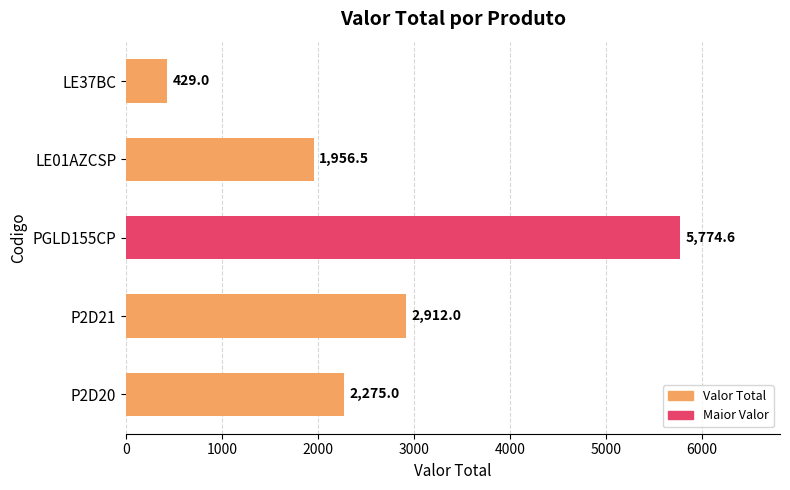

List the labels in order of value, smallest first.

LE37BC, LE01AZCSP, P2D20, P2D21, PGLD155CP